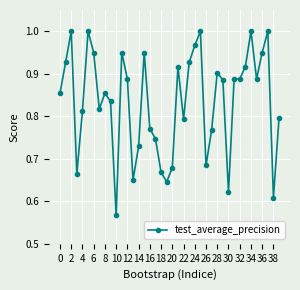

What is the sum of all values?

33.4